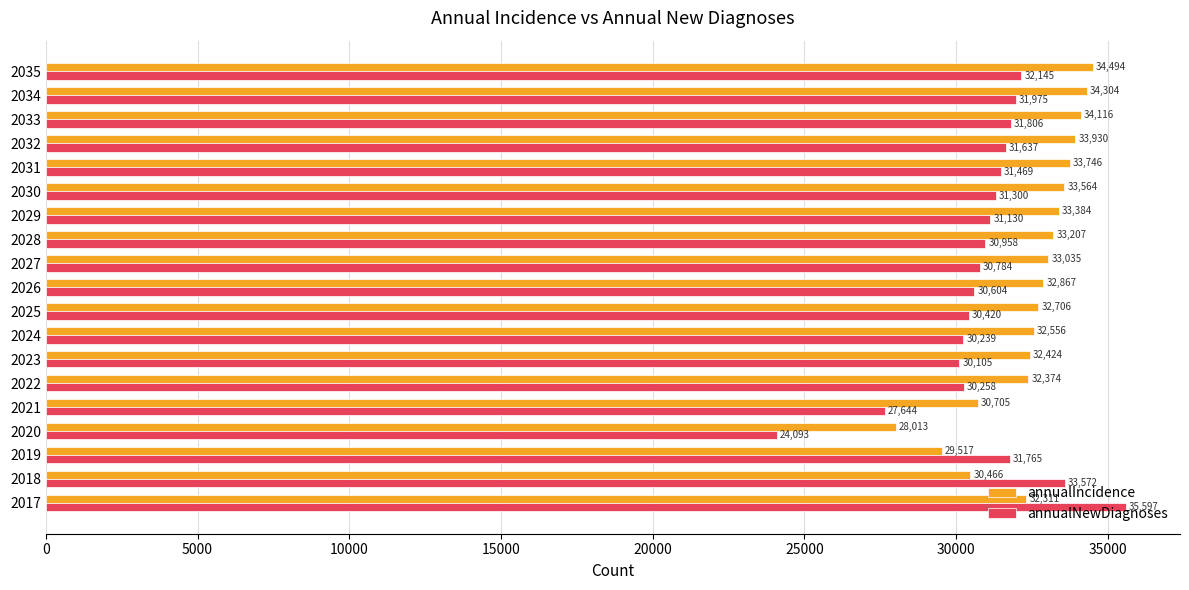

What is the spread (max minus min) of values at 2034?

2329